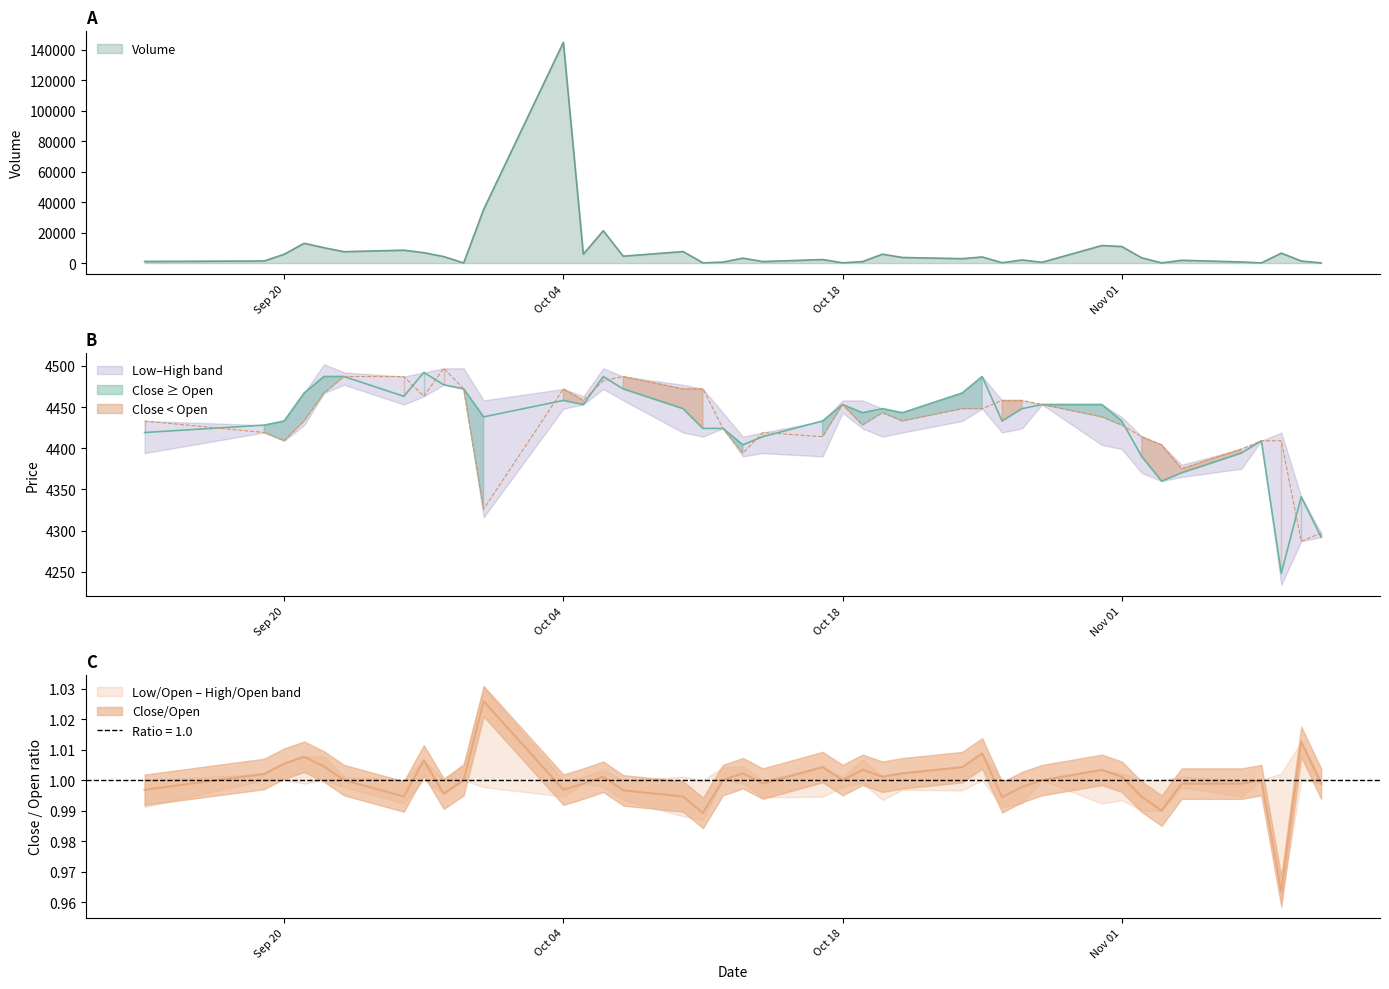

Which series has the largest total across all categories?

Volume